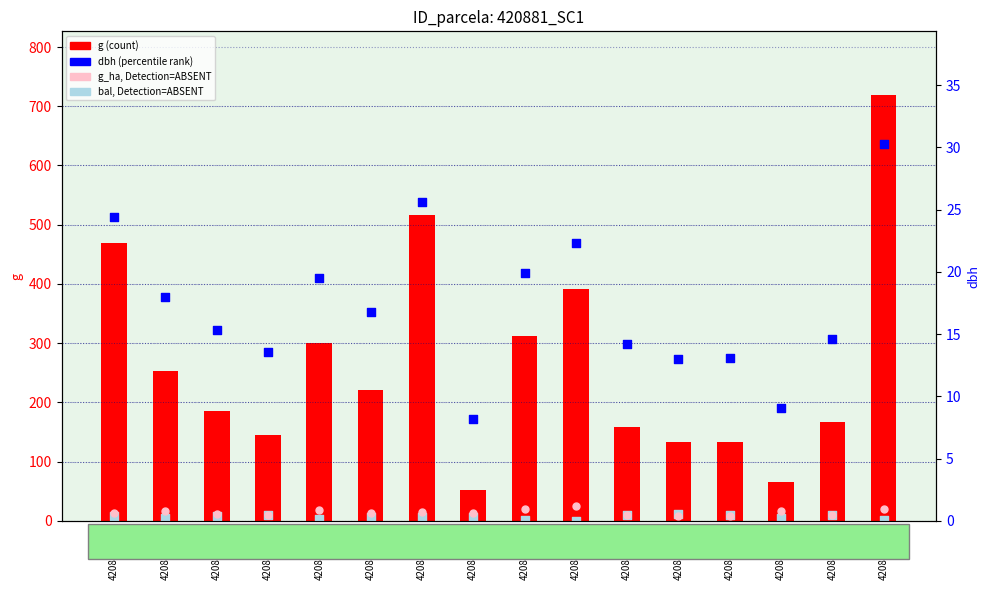

At which category is the sum across all series the highest?

420881020